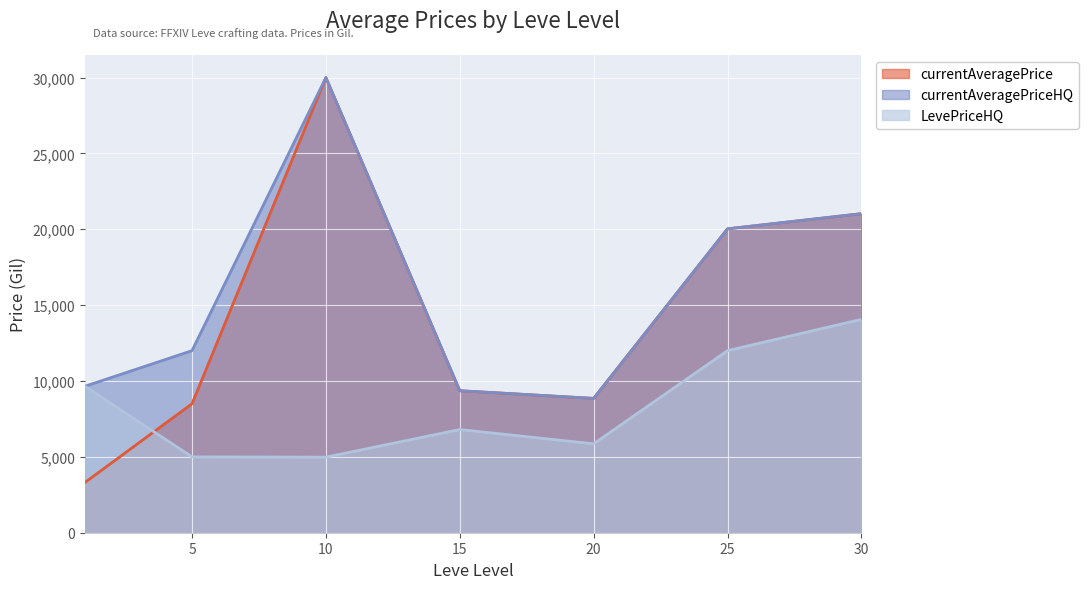

Which has a higher value, 20 or 1?

20